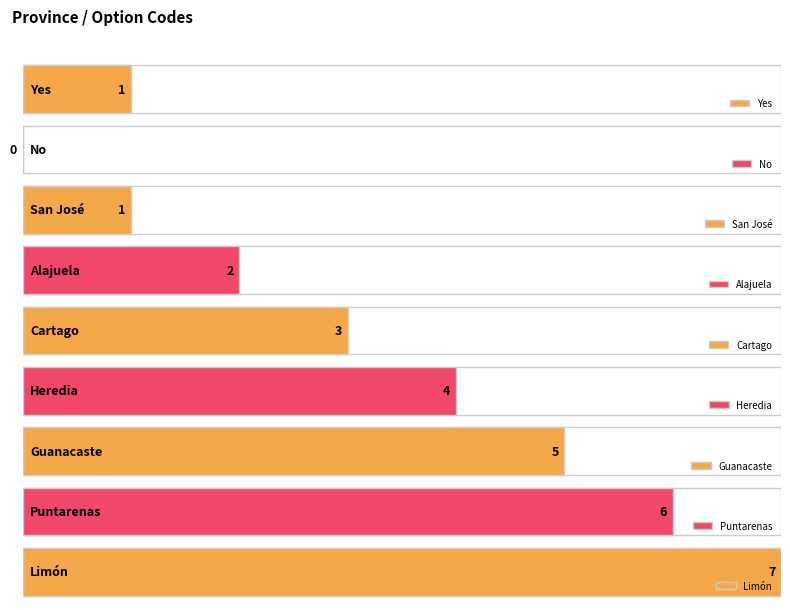

The value at Cartago is 3. True or false?

True